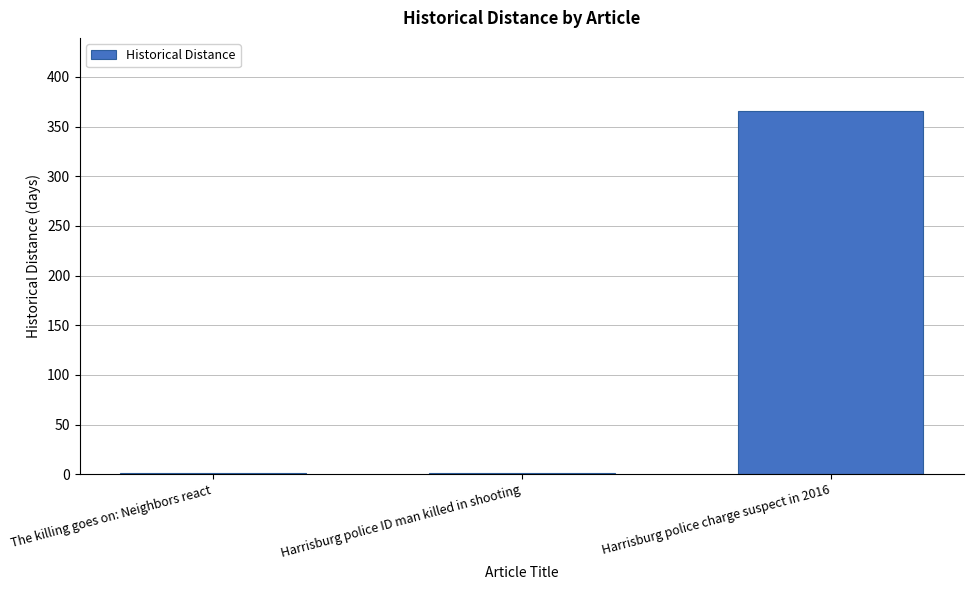

What is the greatest value displayed?

366